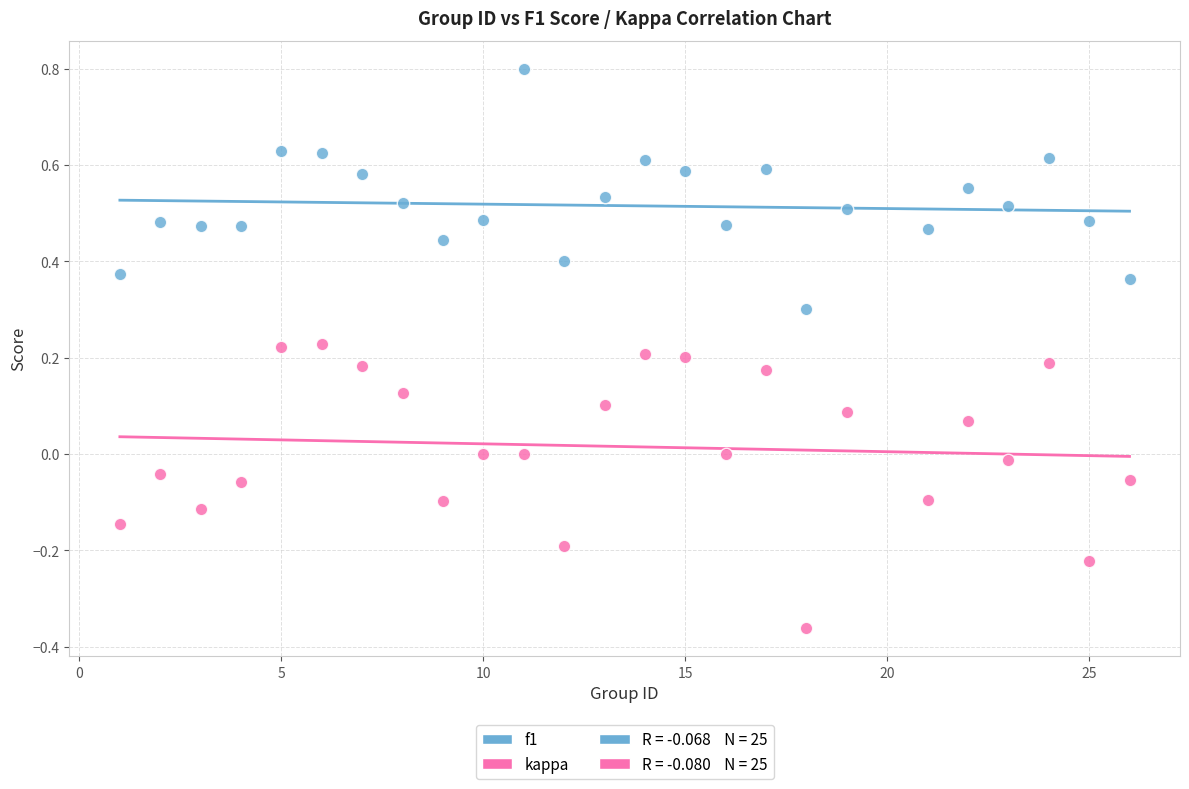

Which series has the largest Y range (max minus min)?

kappa